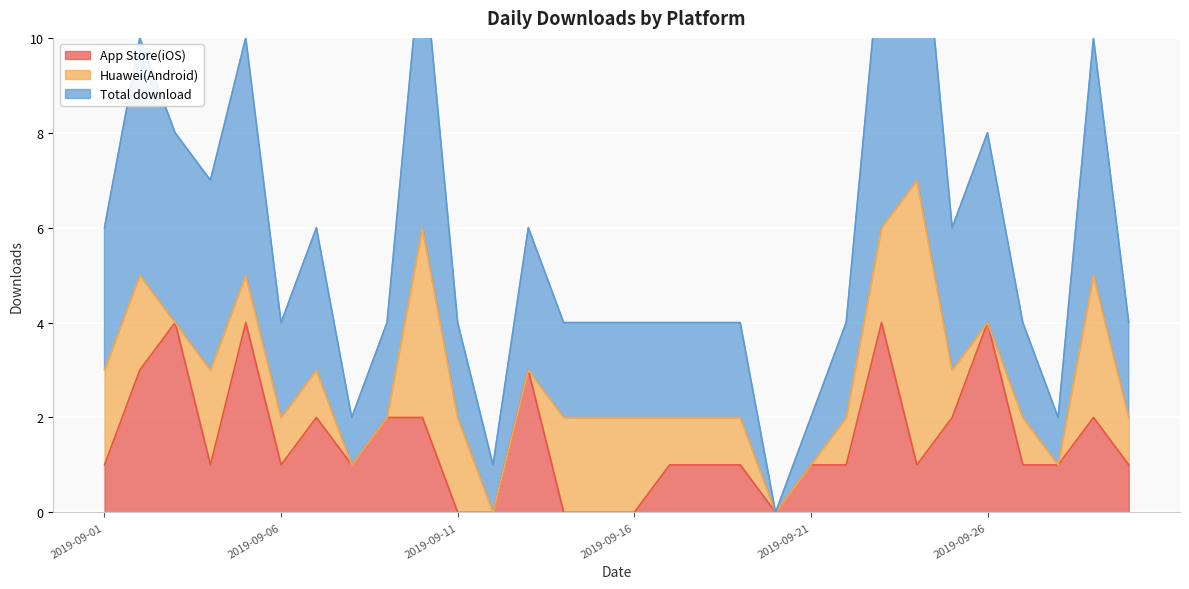

Count the number of categories in the chart.

30